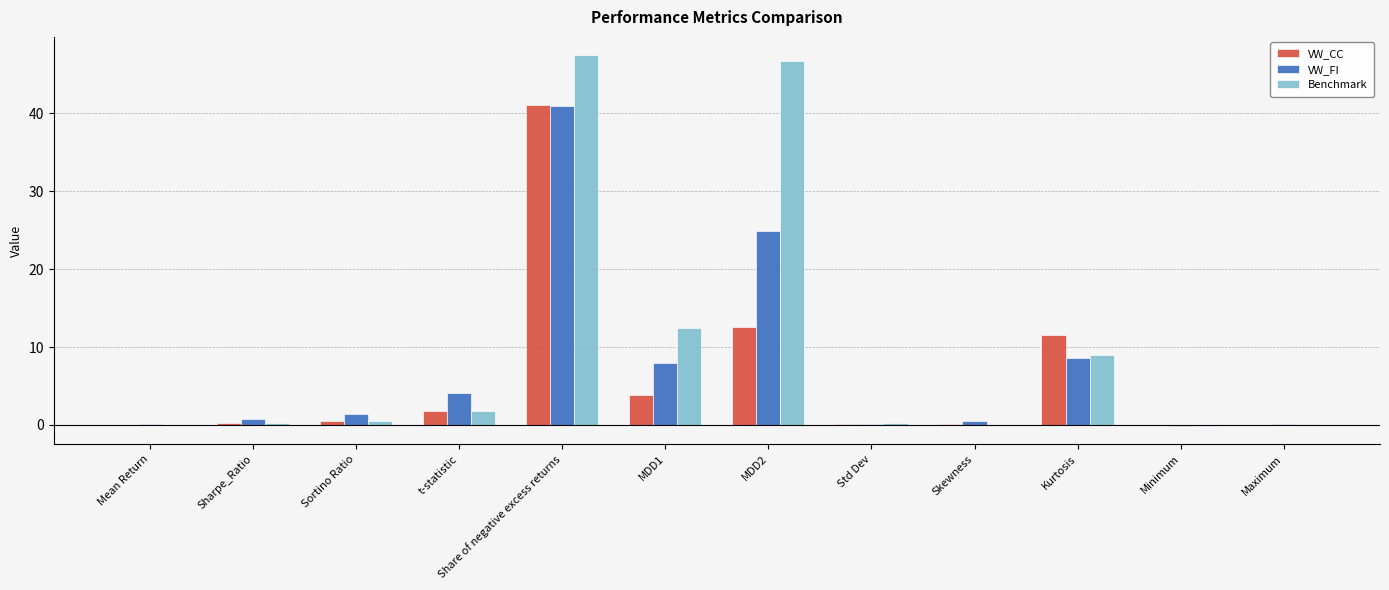

Is the value of VW_FI at Kurtosis greater than the value of Benchmark at Std Dev?

Yes